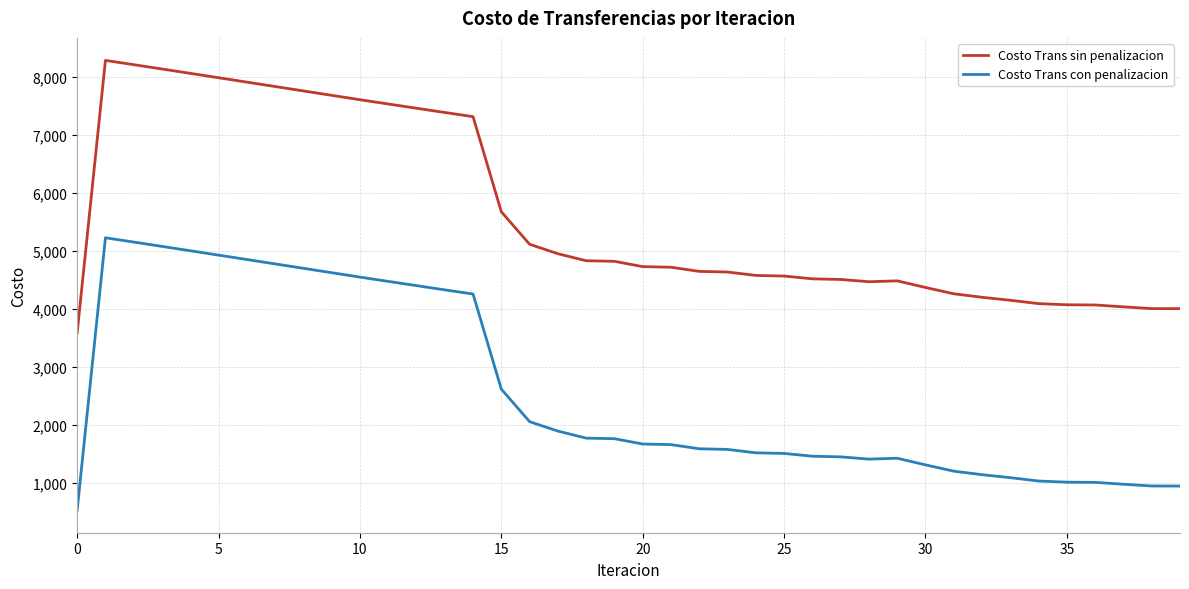

What are all the series names shown in the legend?

Costo Trans sin penalizacion, Costo Trans con penalizacion